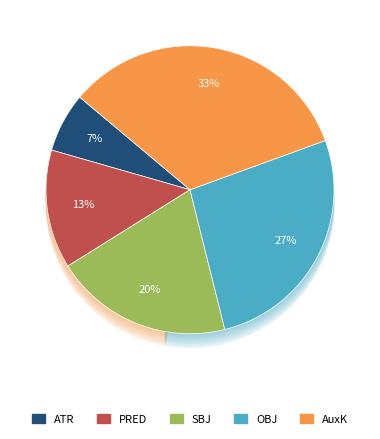

Is the sum of PRED and ATR greater than half?

No